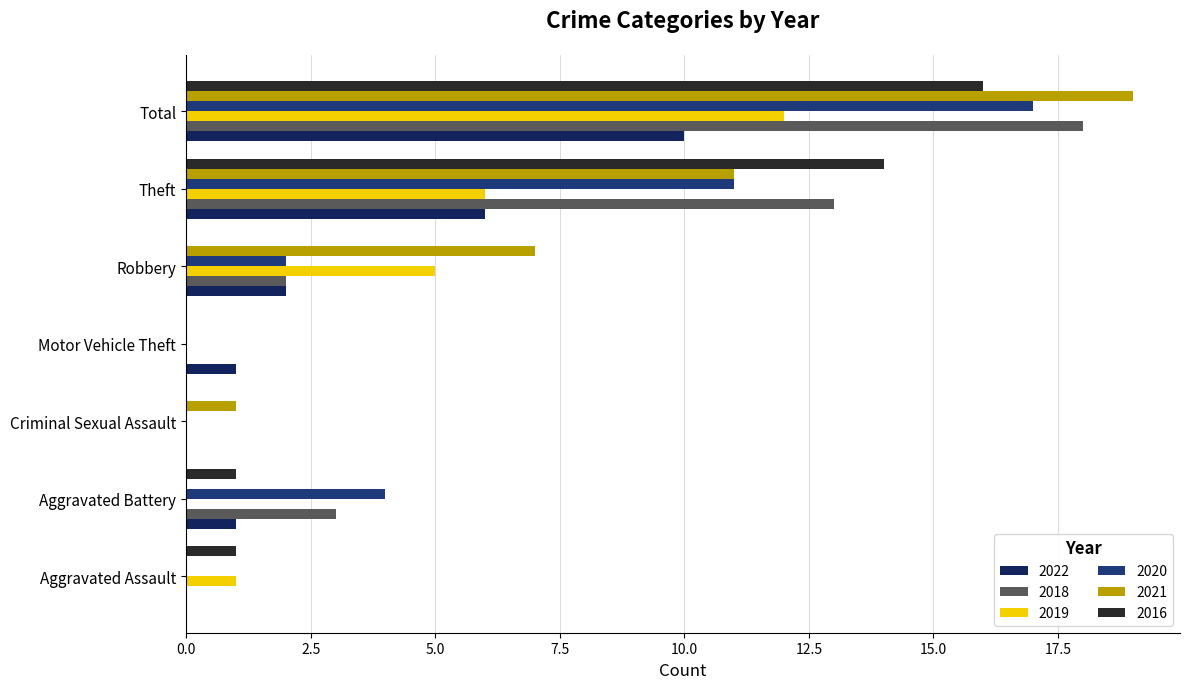

Where is 2022 nearest to the value 5?

Theft